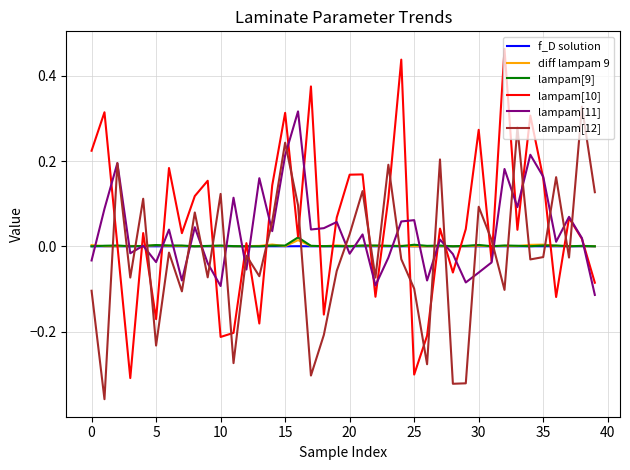

What is the difference between the maximum and minimum values in the lampam[10] series?

0.8